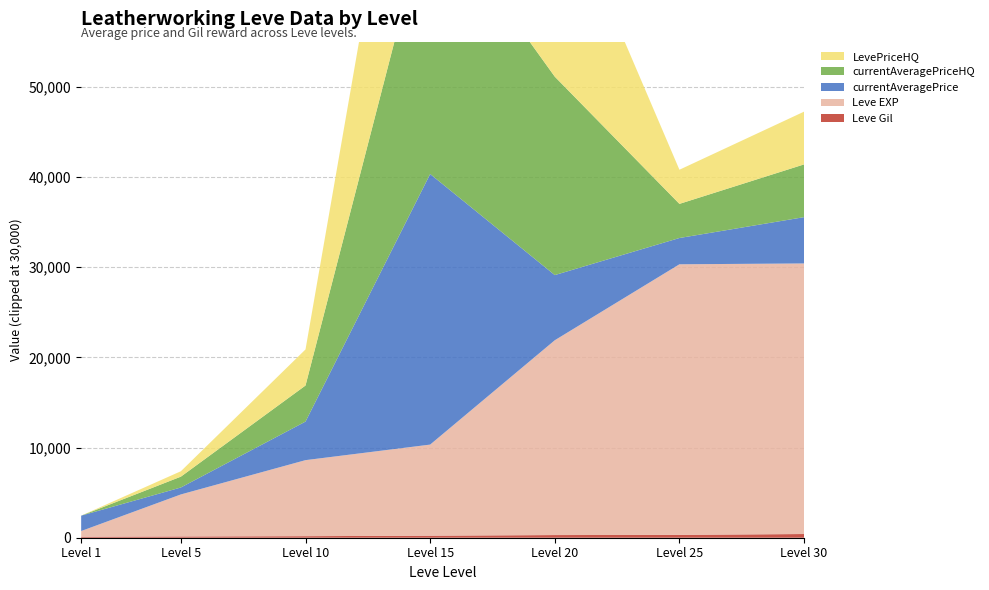

Reading right to left, list all the values displayed in this chart.

Leve Gil: 30=410	25=317	20=295	15=226	10=172	5=140	1=112
Leve EXP: 30=52220	25=36390	20=21600	15=10100	10=8430	5=4660	1=630
currentAveragePrice: 30=5134	25=2913	20=7225	15=174999	10=4275	5=770	1=1705
currentAveragePriceHQ: 30=5849	25=3785	20=22000	15=339999	10=4000	5=1202	1=0
LevePriceHQ: 30=5849	25=3785	20=22000	15=339999	10=4000	5=600	1=0